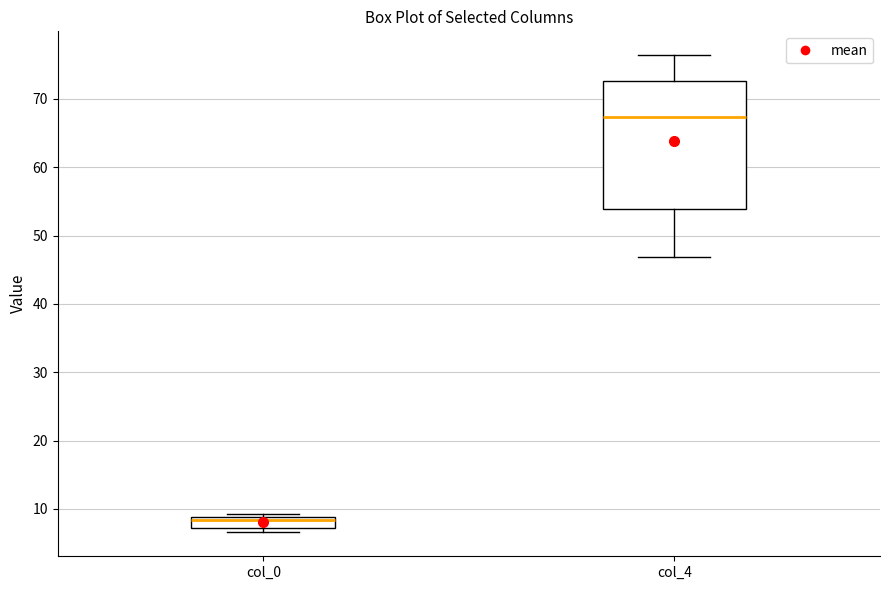

Where is the lower edge of the box for col_4 on the y-axis? The values are not printed on the chart, so give them approximately, as read against the axis.

54